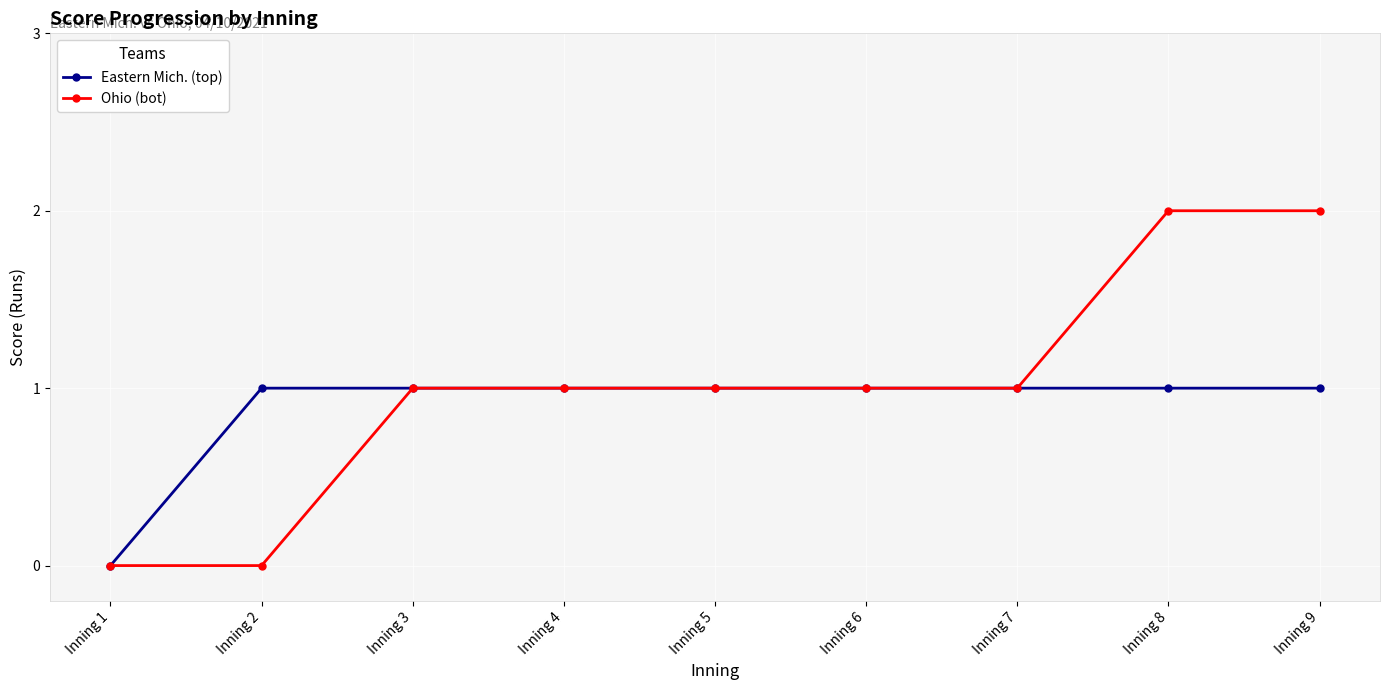

Which series has the largest total across all categories?

Ohio (bot)